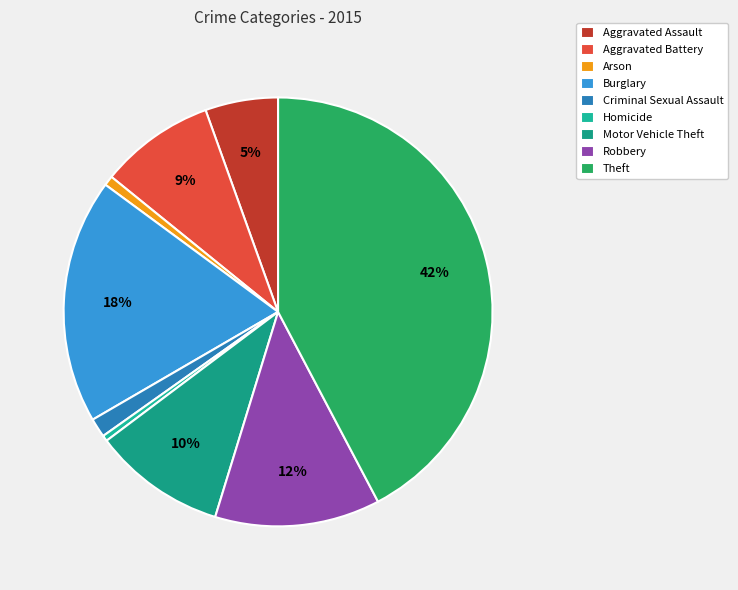

How many slices are in this pie chart?

9